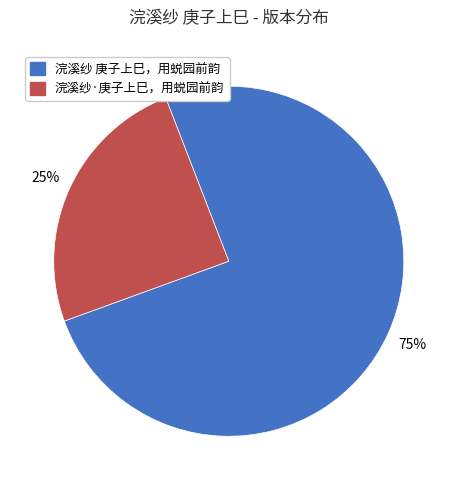

How many segments does this pie chart have?

2